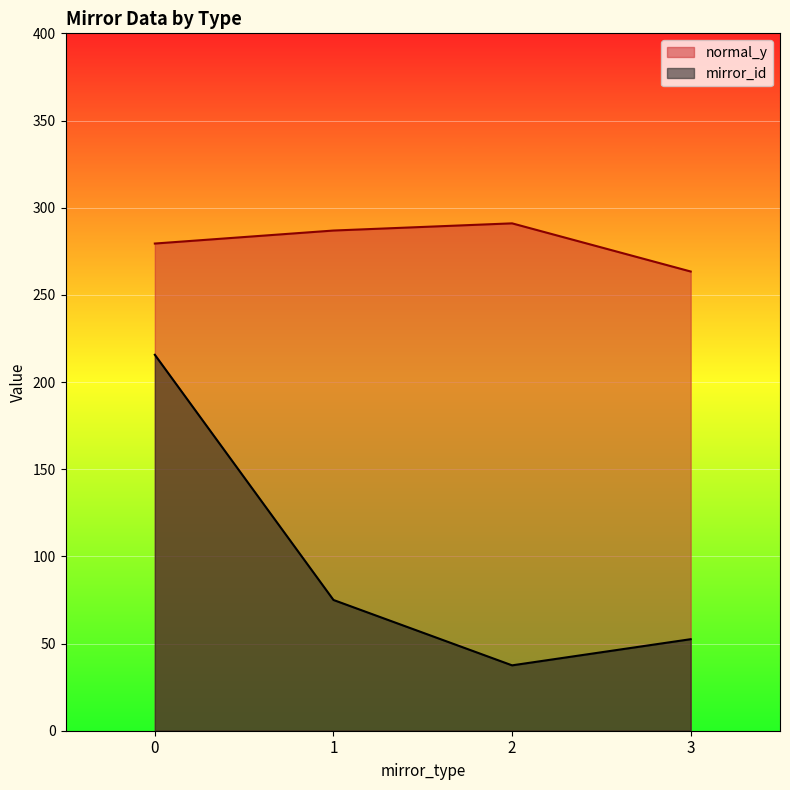

What is the highest value of the normal_y series?

291.0